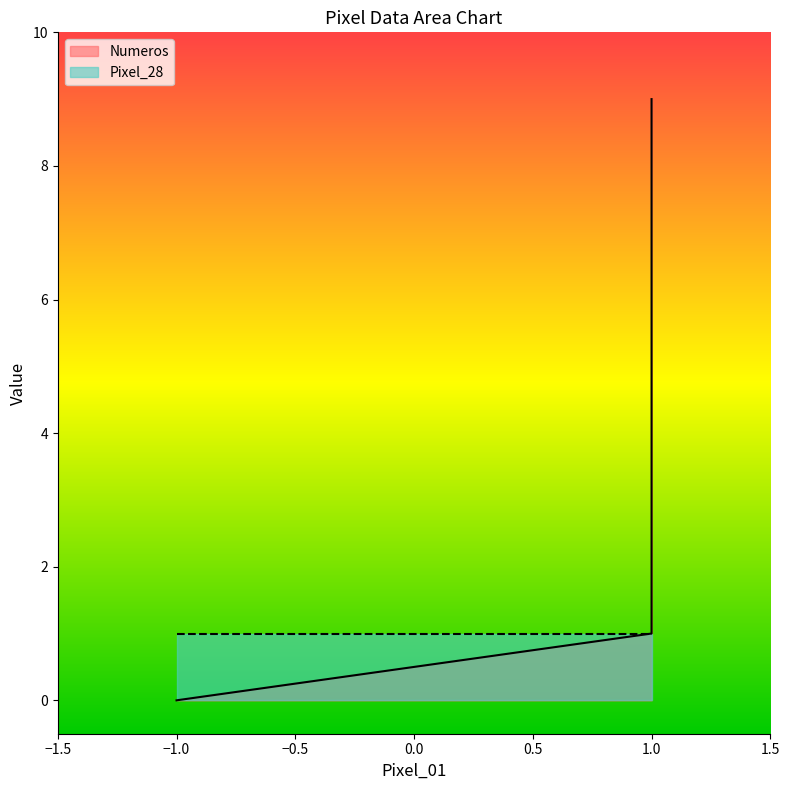

Where does the data first go above 5?

1